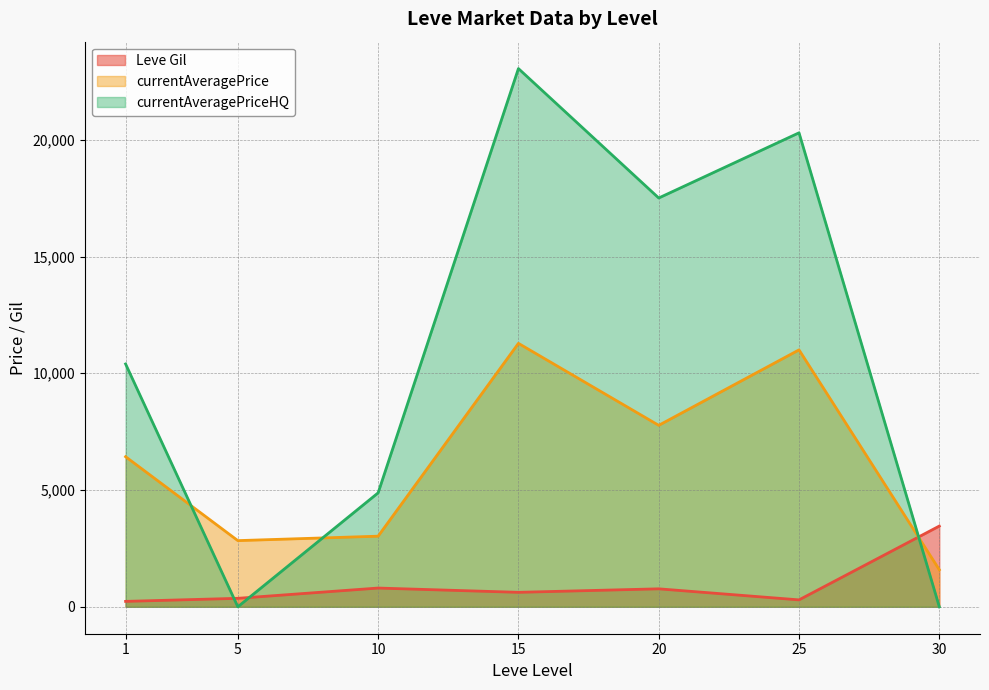

List the series in order of their overall mean, highest first.

currentAveragePriceHQ, currentAveragePrice, Leve Gil